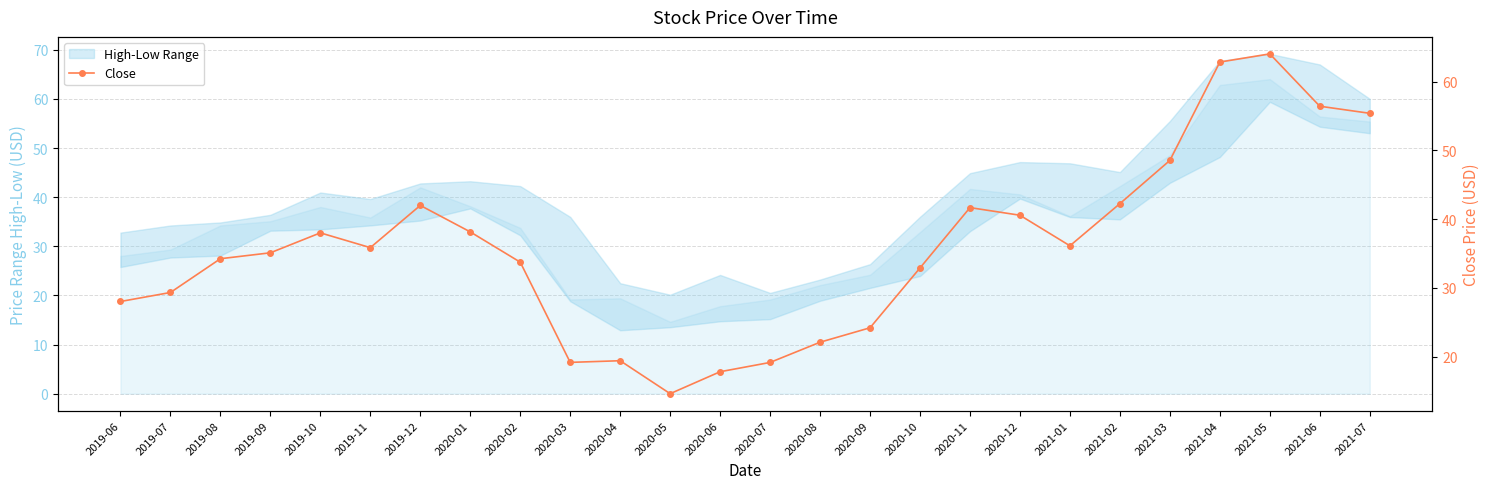

How many interior local valleys (lower than both neighbors) does the data have?

4